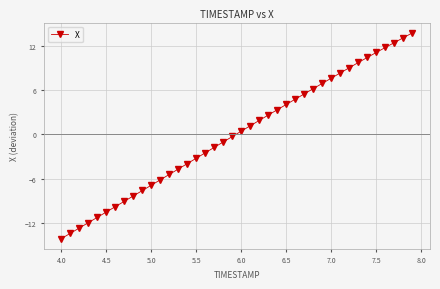

What is the difference between the maximum and second lowest values?

27.1